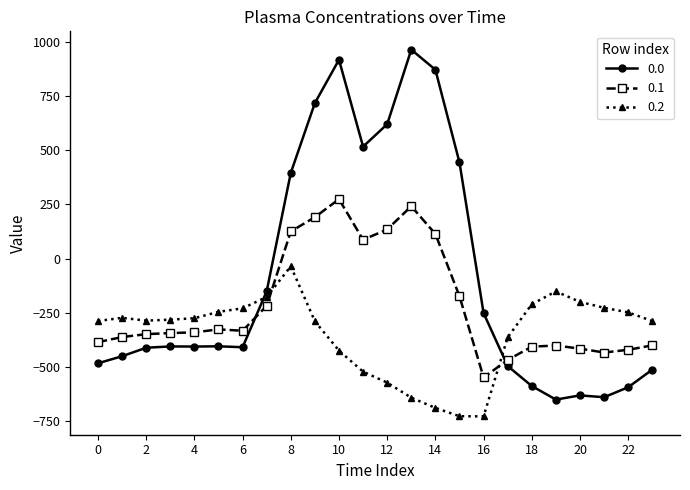

What is the difference between the maximum and second lowest values in the 0.2 series?

690.6